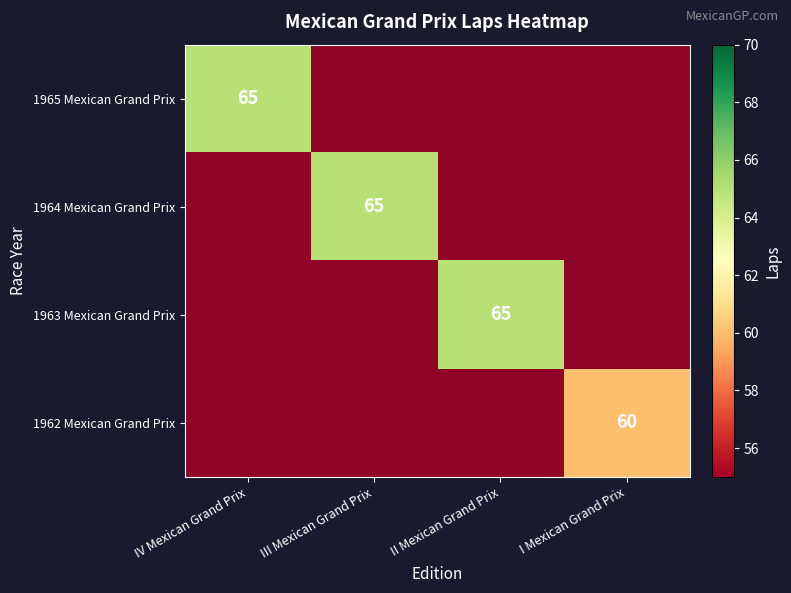

How many distinct data groups are displayed?

4